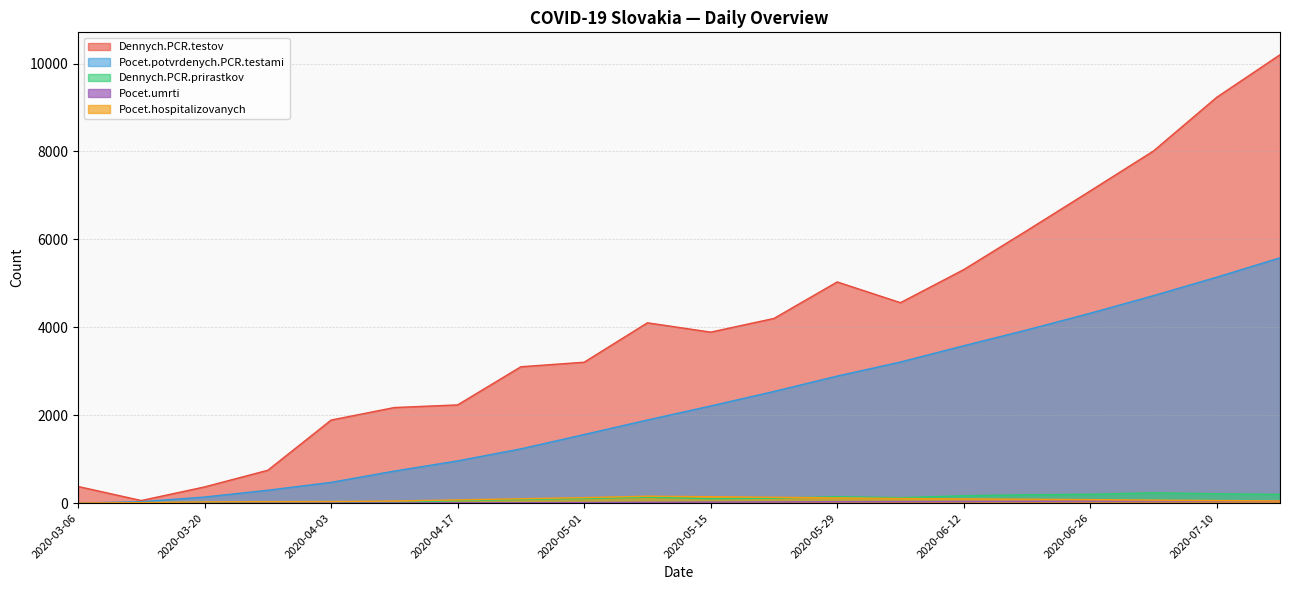

How many values in the Pocet.hospitalizovanych series are below 79?

10